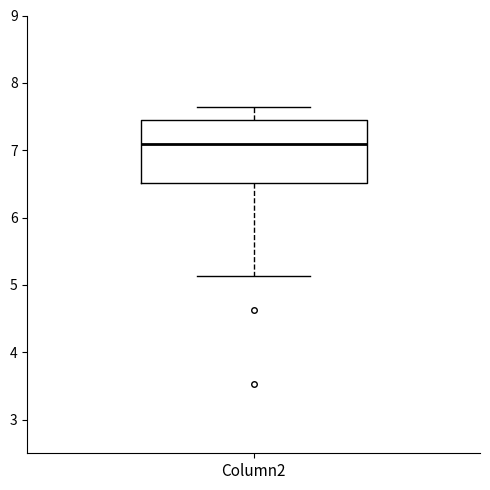

Transcribe this box plot: give where the median line is, the range the box spans, and where the two whiskers end, as read against the y-axis. The values are not printed on the chart, so give them approximately, as read against the axis.

median 7.1, box 6.5 to 7.4, whiskers 5.1 to 7.6